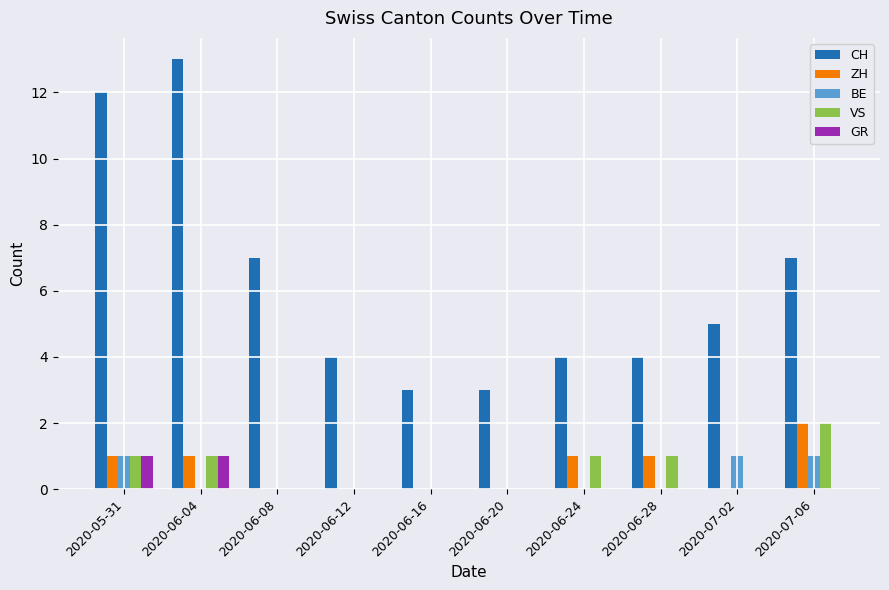

What is the sum of all BE values?

3